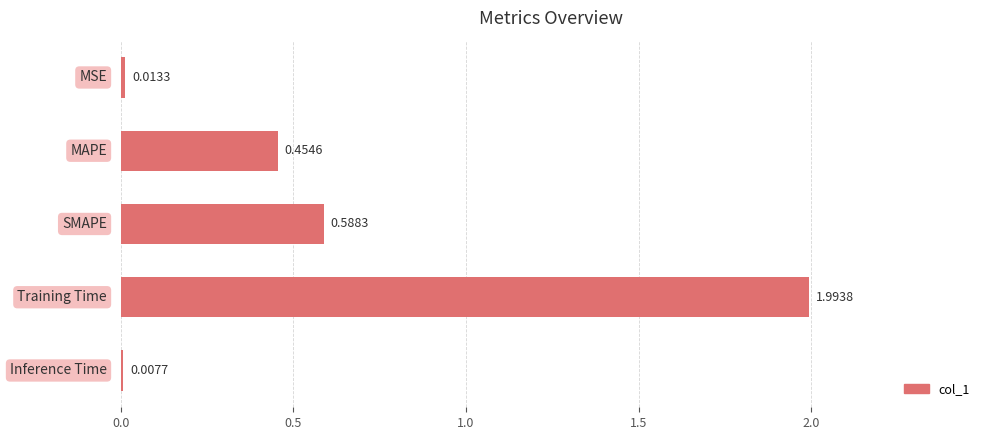

What is the difference between the maximum and minimum values?

2.0